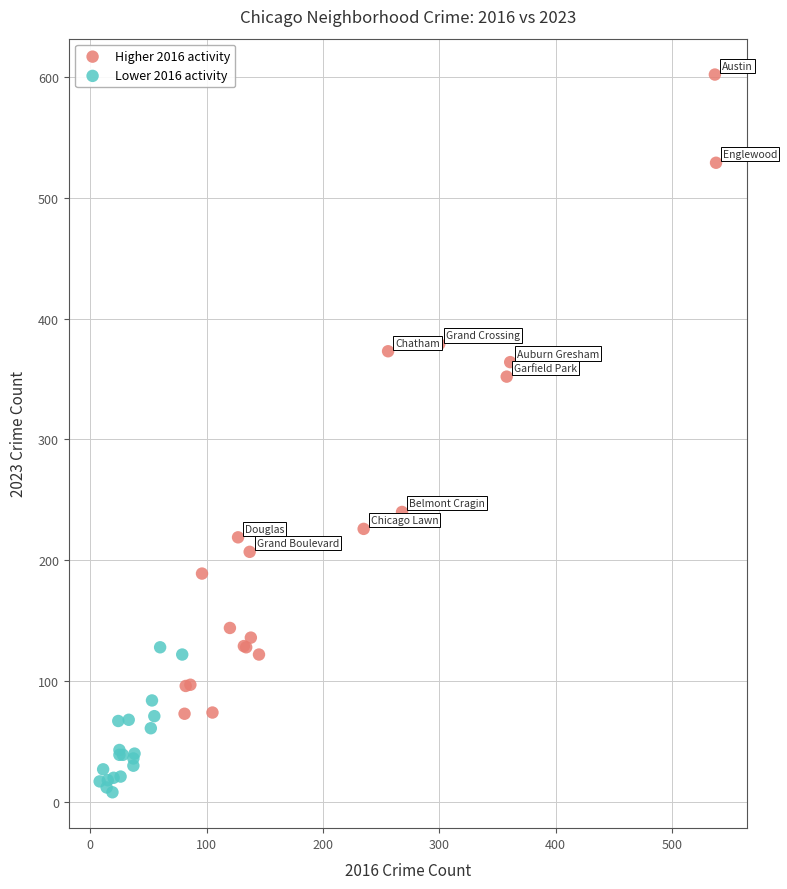

Which series reaches the minimum Y coordinate?

Lower 2016 activity